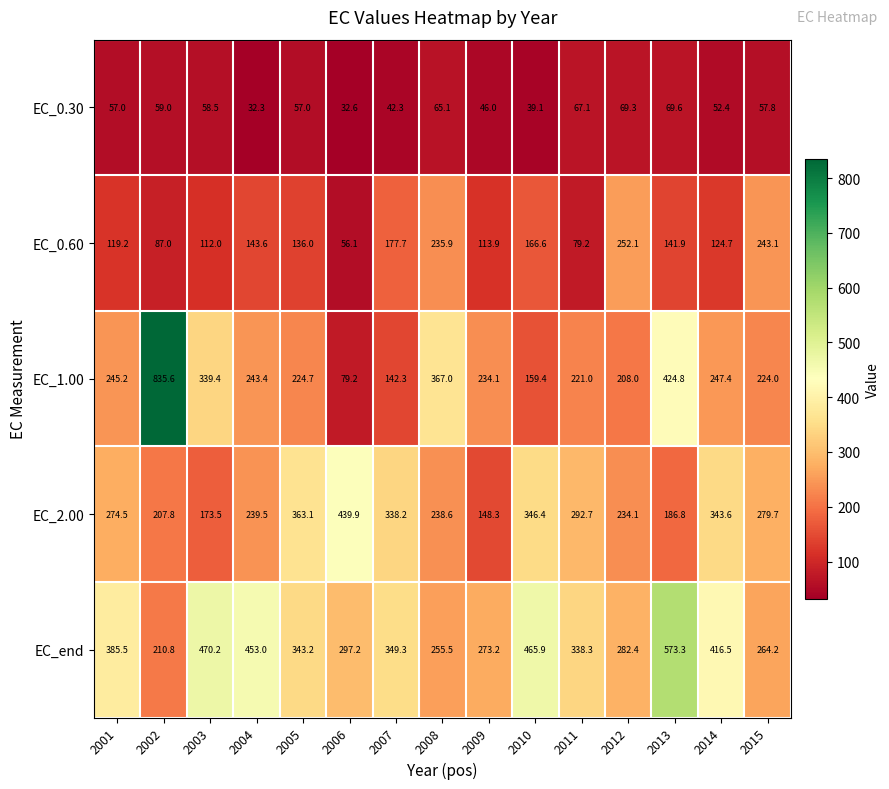

What is the difference between the EC_end values at 2006 and 2013?

276.1